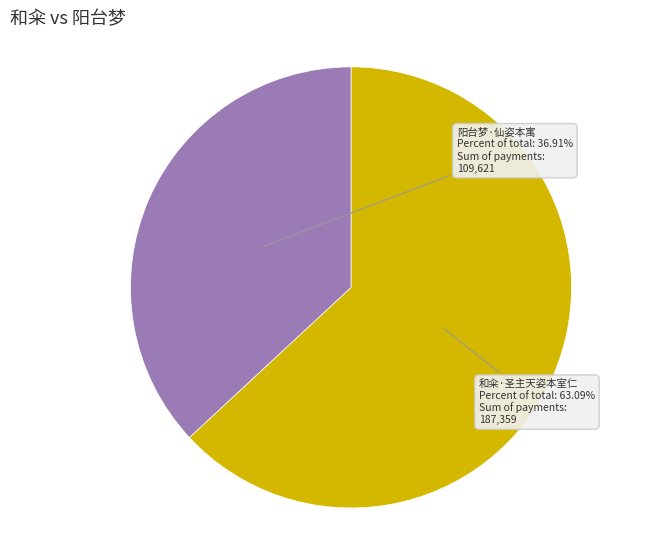

How many segments does this pie chart have?

2